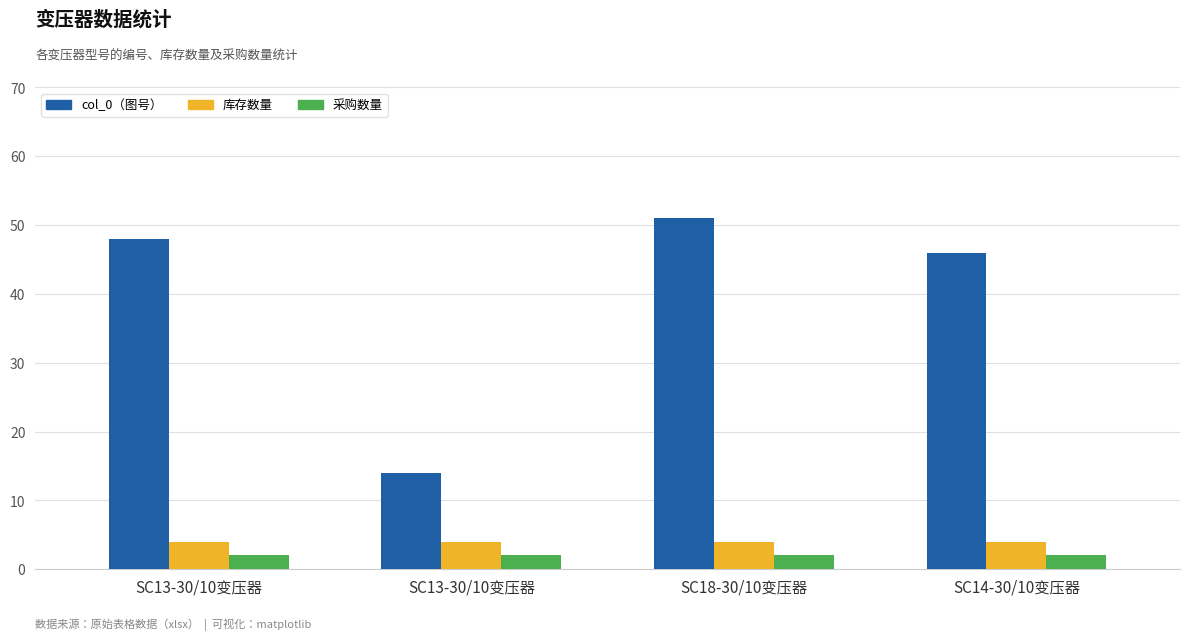

Are the bars horizontal?

No